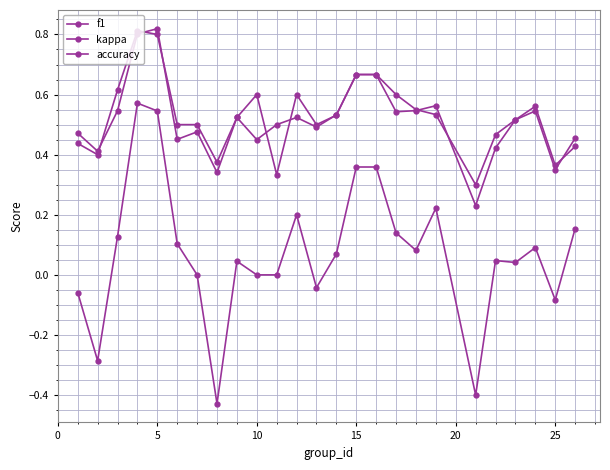

Is this an area chart (filled region under the line)?

No